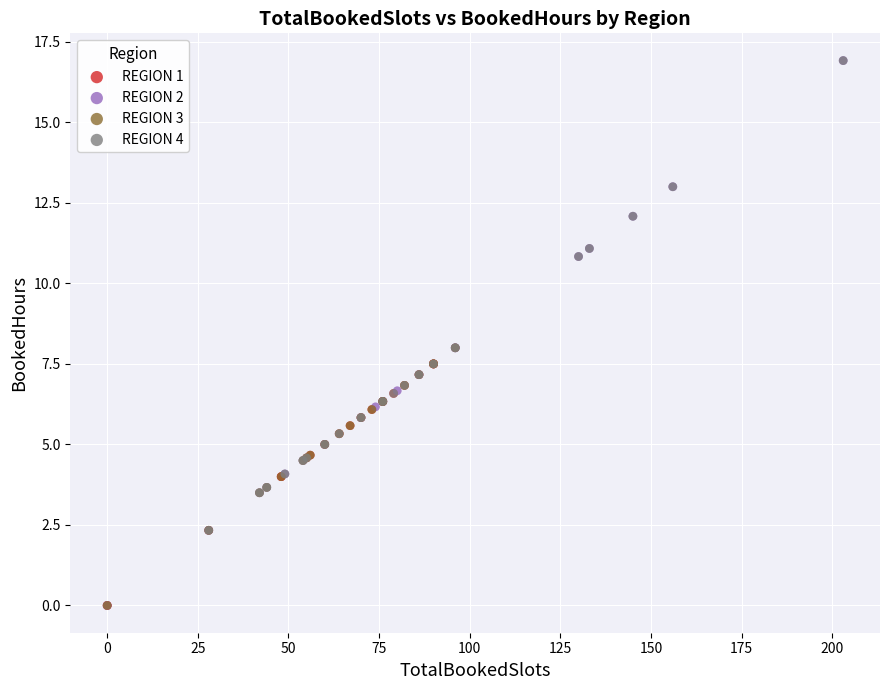

Which series has the widest spread of Y values?

REGION 2